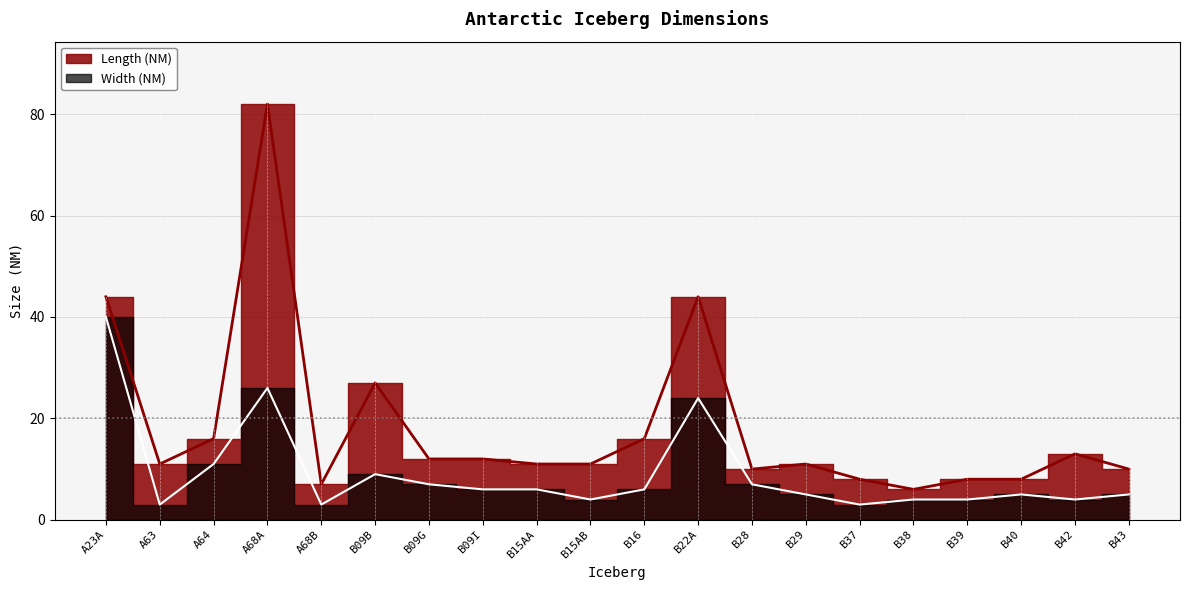

The Length (NM) series shows 5 at A63. True or false?

False